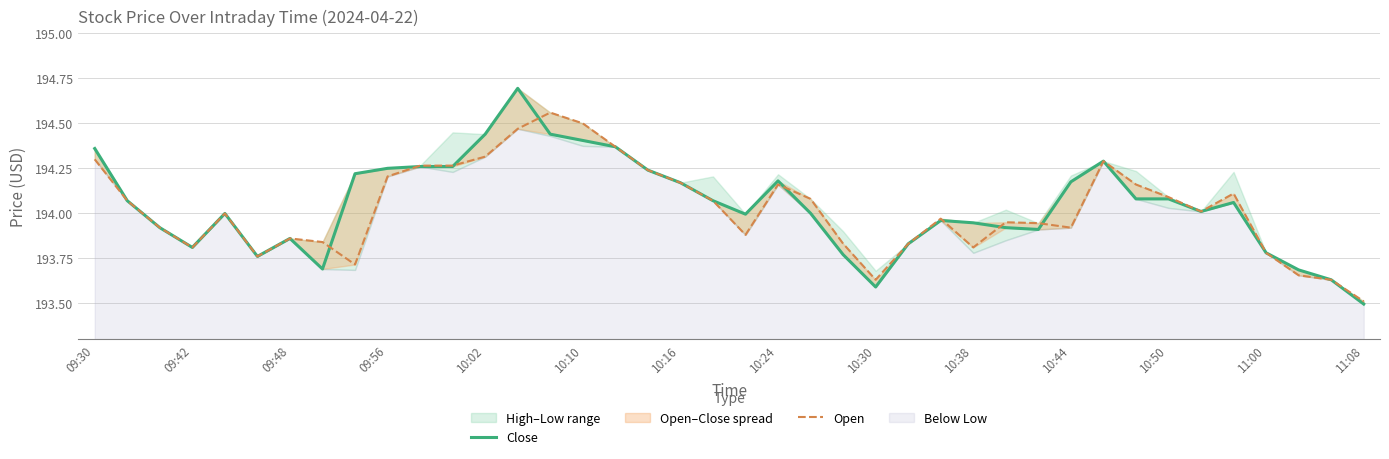

What is the highest value of the Open series?

194.6